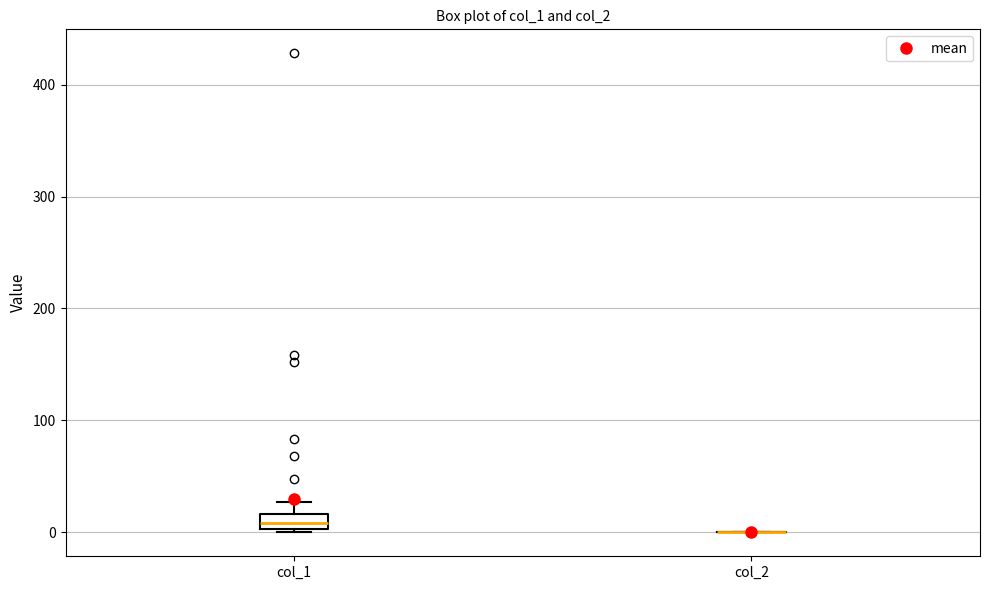

Where does the median line of the box for col_1 sit on the y-axis? The values are not printed on the chart, so give them approximately, as read against the axis.

10